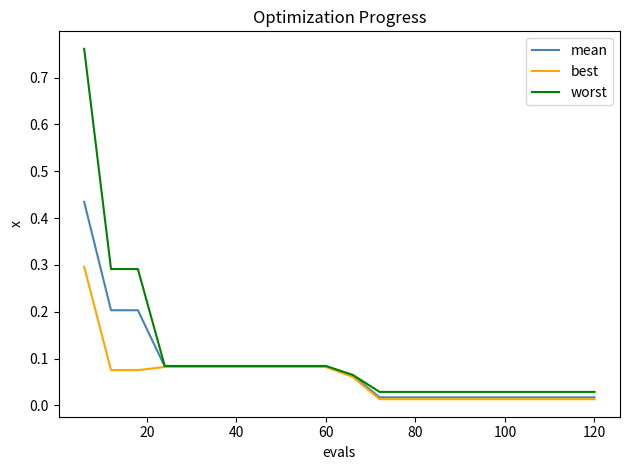

Which series has the widest spread of values?

worst